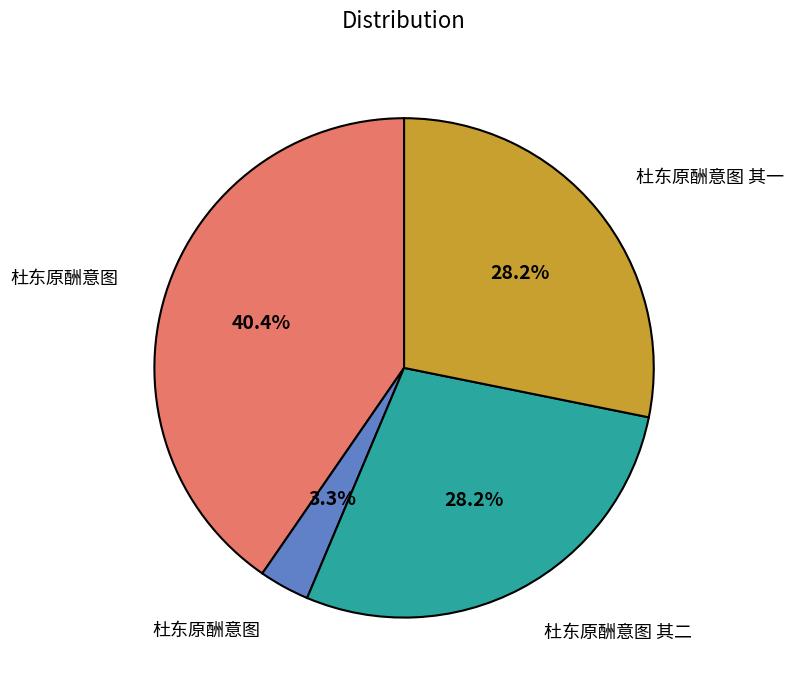

Is there a majority slice in this chart?

No